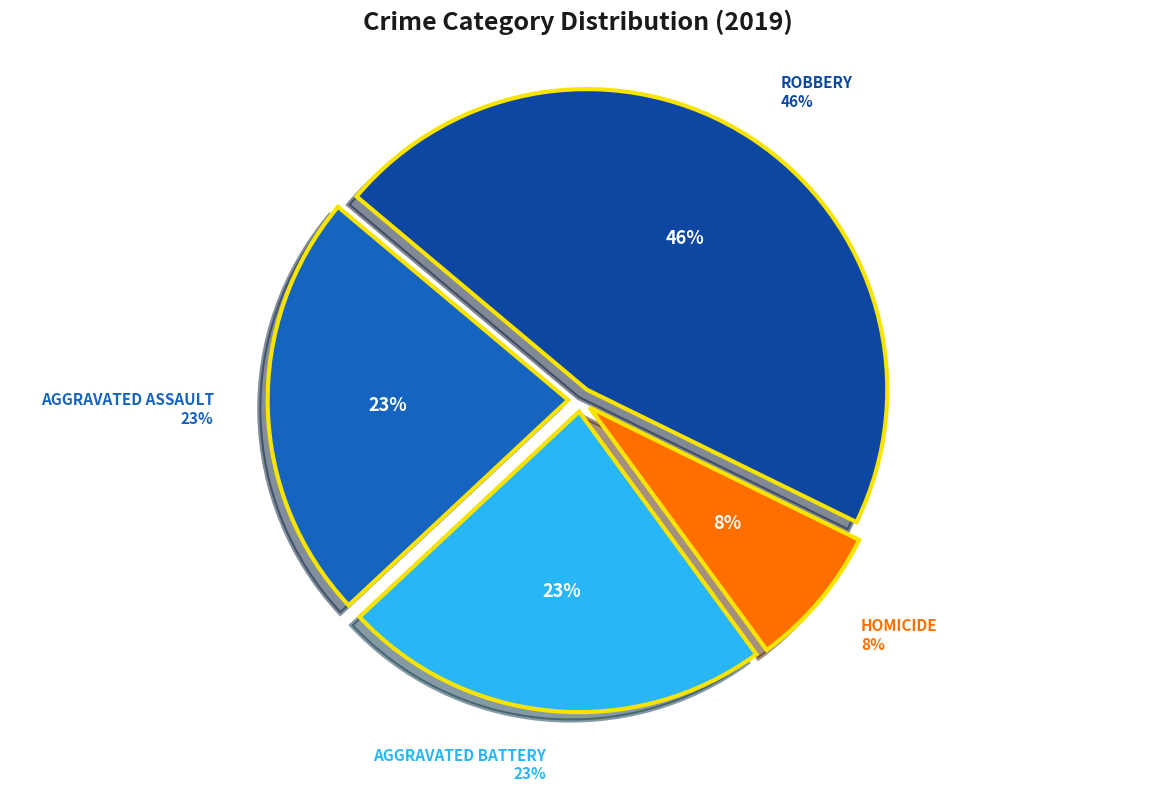

Does Aggravated Battery represent more than half of the total?

No